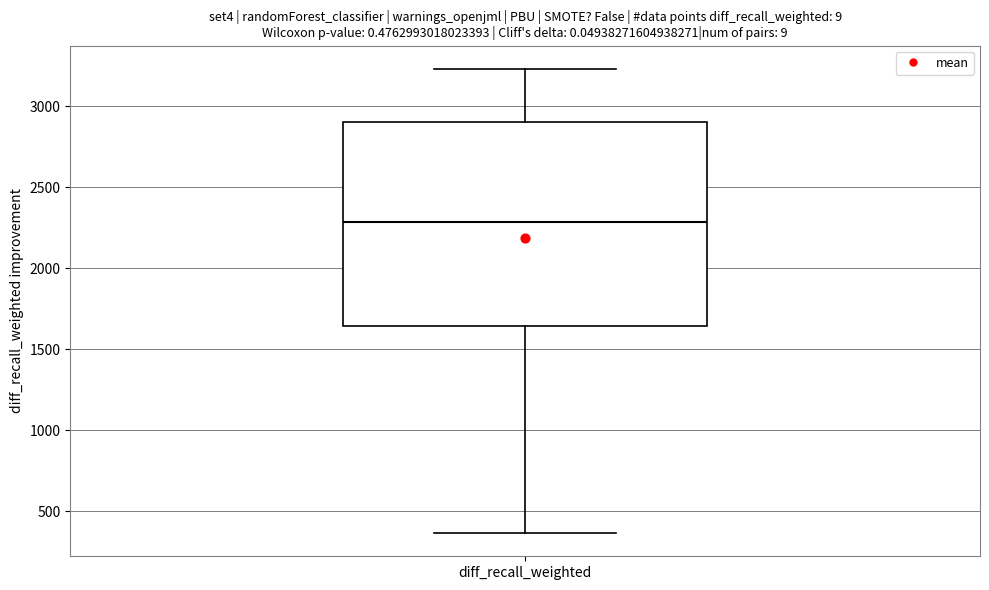

Read this box plot against the y-axis: the position of the median line, the range covered by the box, and the ends of both whiskers. The values are not printed on the chart, so give them approximately, as read against the axis.

median 2300, box 1650 to 2900, whiskers 350 to 3250